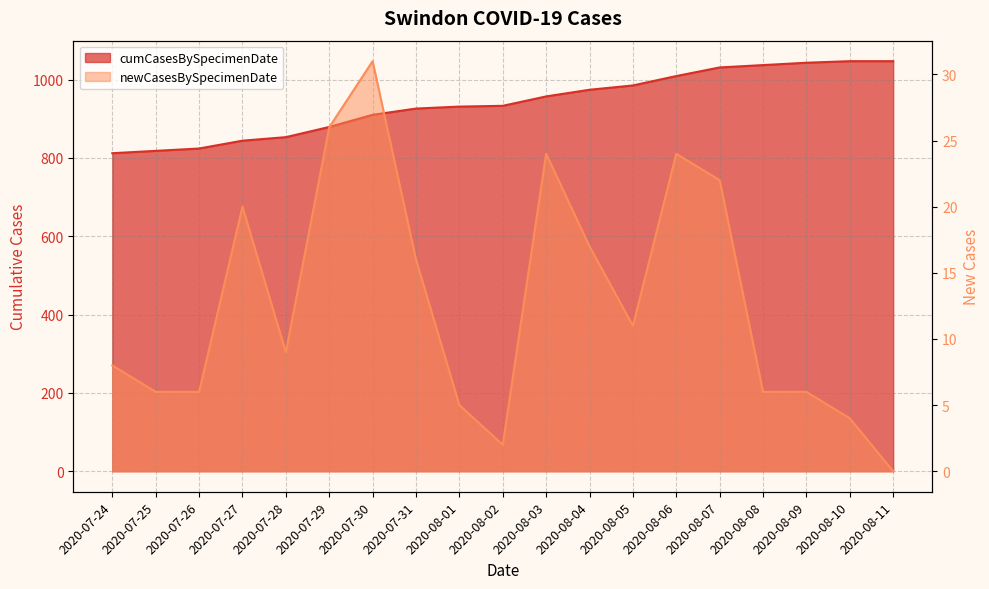

Count the number of categories in the chart.

19